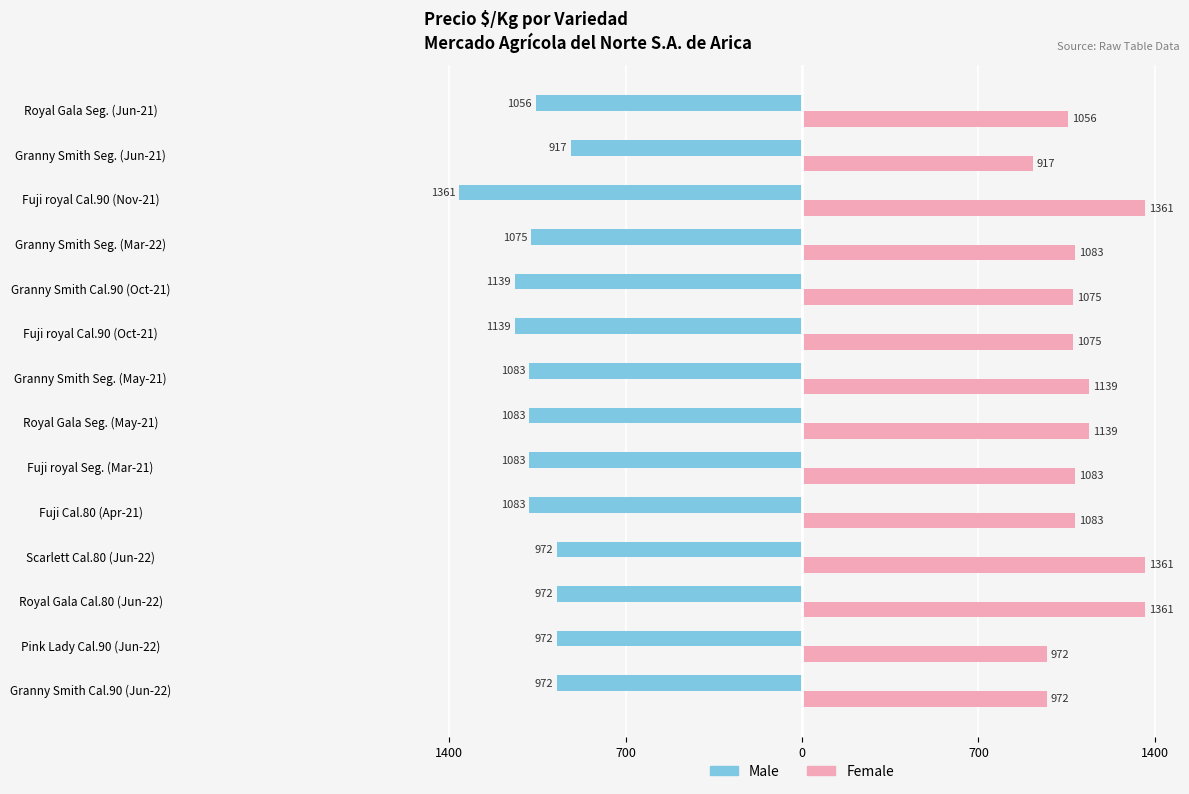

Reading left to right, extract all data points from this chart.

Male: -972	-972	-972	-972	-1083	-1083	-1083	-1083	-1139	-1139	-1075	-1361	-917	-1056
Female: 972	972	1361	1361	1083	1083	1139	1139	1075	1075	1083	1361	917	1056